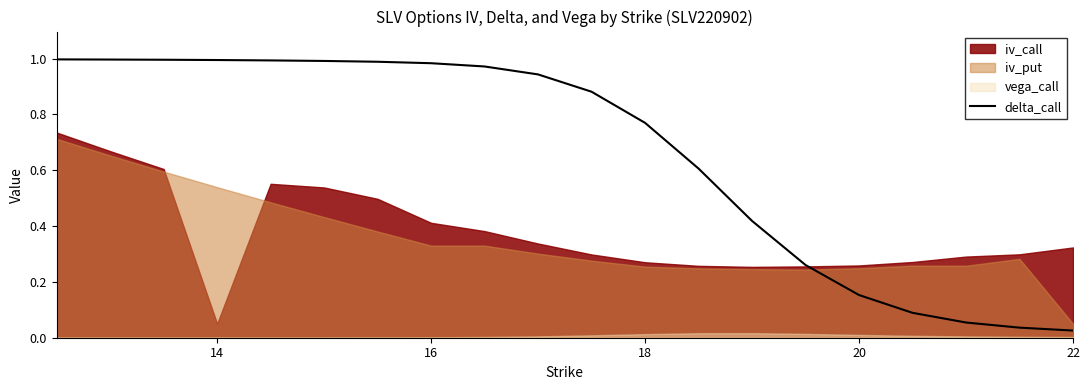

True or false: there are more than 0 points higher than both neighbors.

False